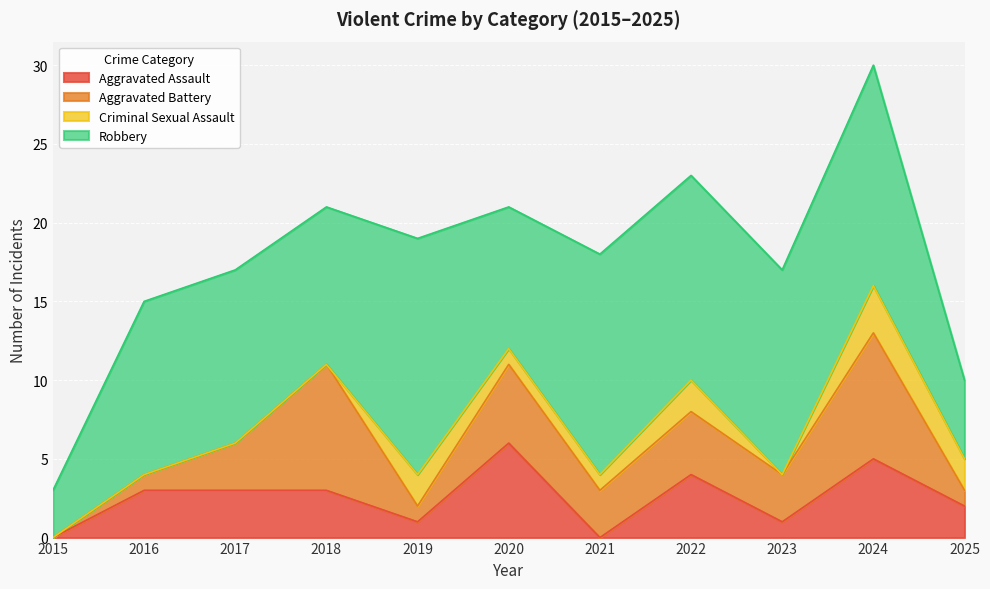

Rank the categories by Criminal Sexual Assault value from lowest to highest.

2015, 2016, 2017, 2018, 2023, 2020, 2021, 2019, 2022, 2025, 2024